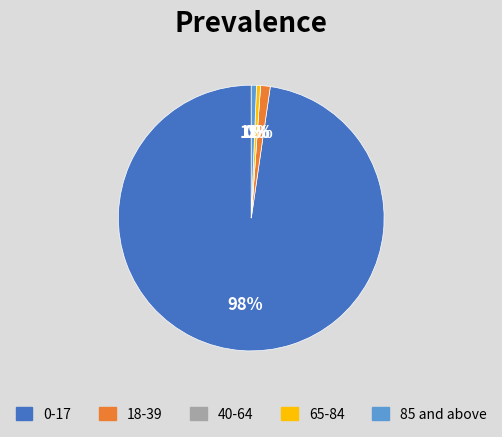

Does any single category account for the majority?

Yes